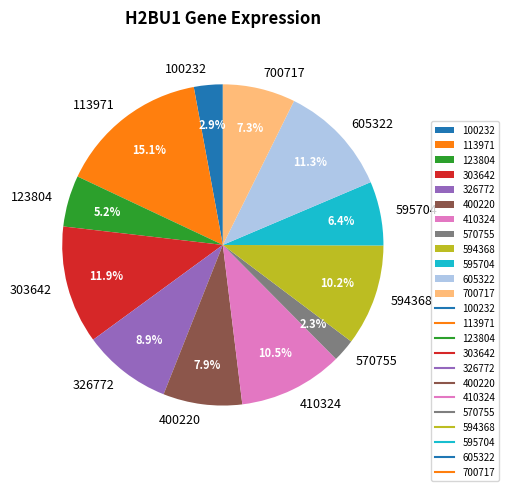

How many slices are in this pie chart?

12